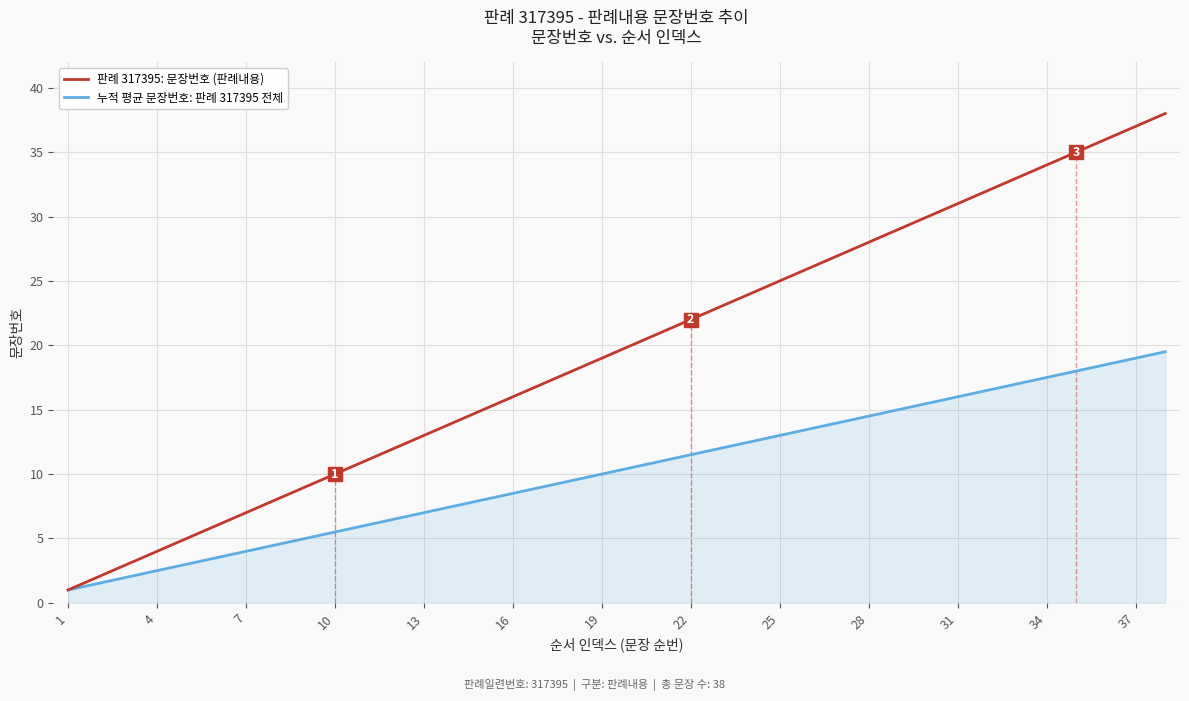

What are all the series names shown in the legend?

판례 317395: 문장번호 (판례내용), 누적 평균 문장번호: 판례 317395 전체